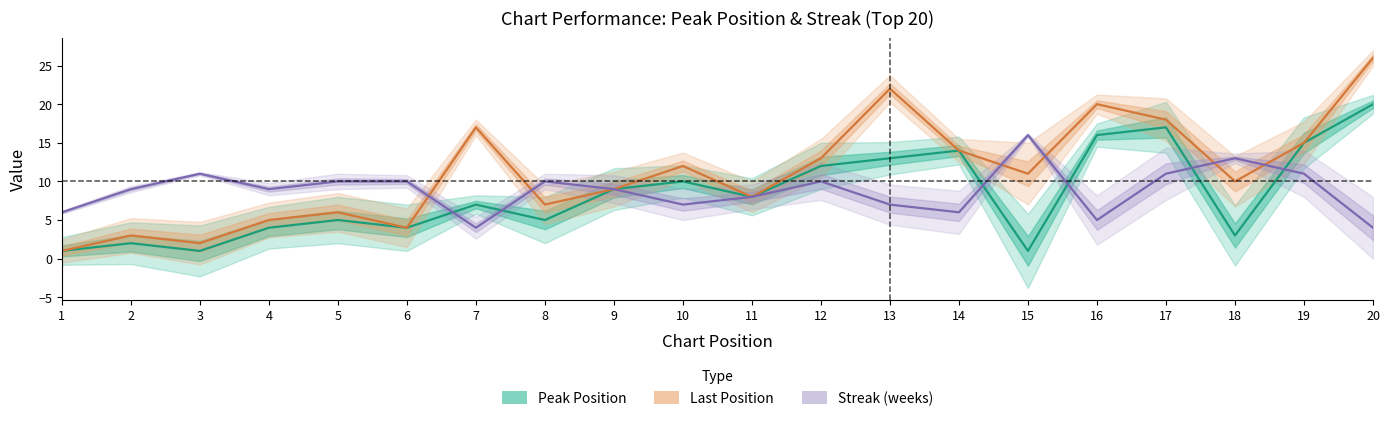

How many lines are shown in the chart?

3